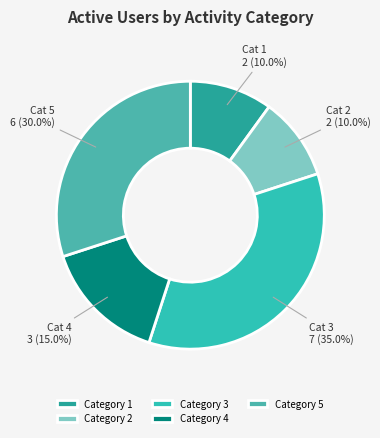

Does any single category account for the majority?

No